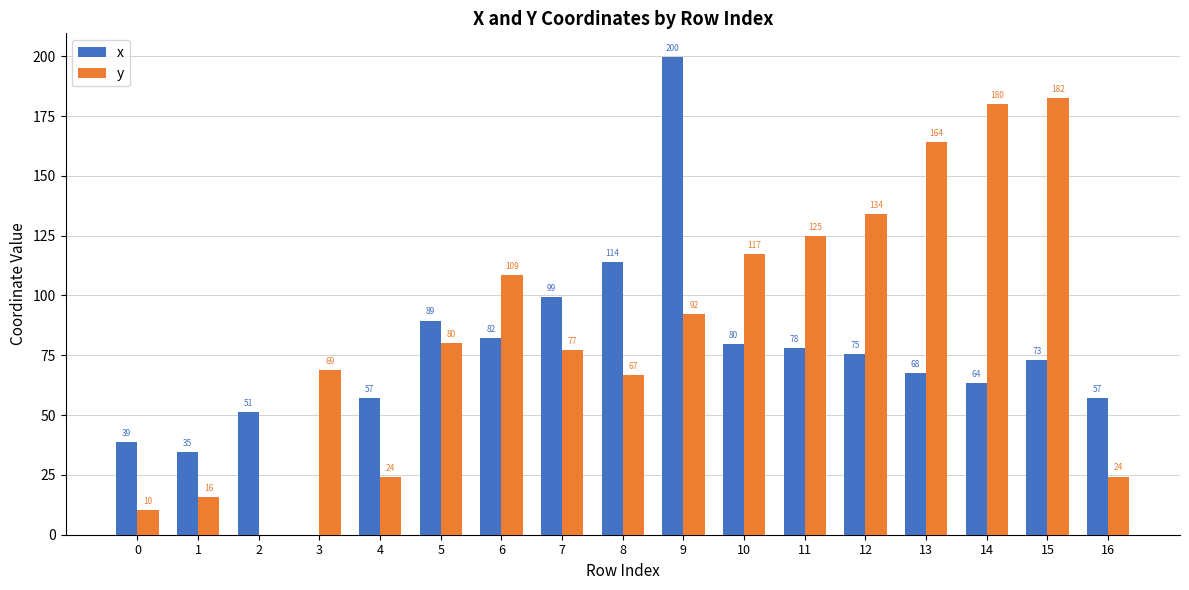

Where is x nearest to the value 99?

7